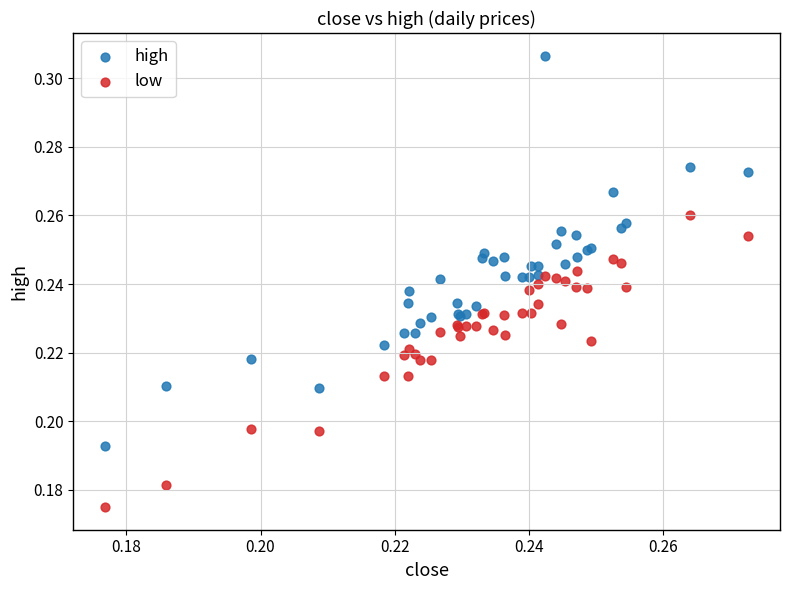

Which series reaches the maximum Y coordinate?

high